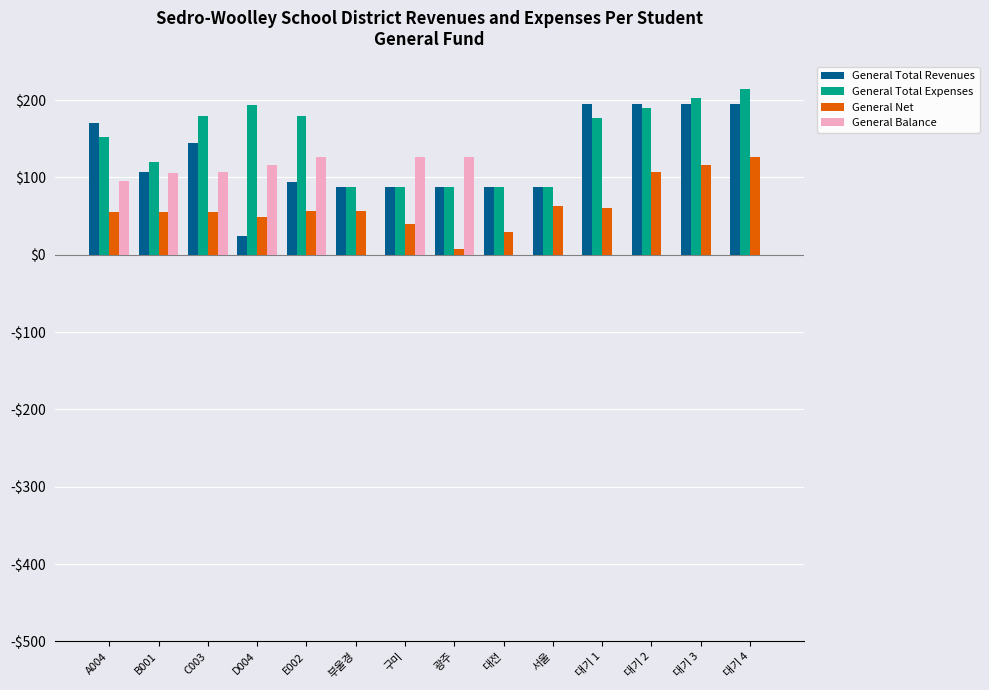

Are the bars horizontal?

No